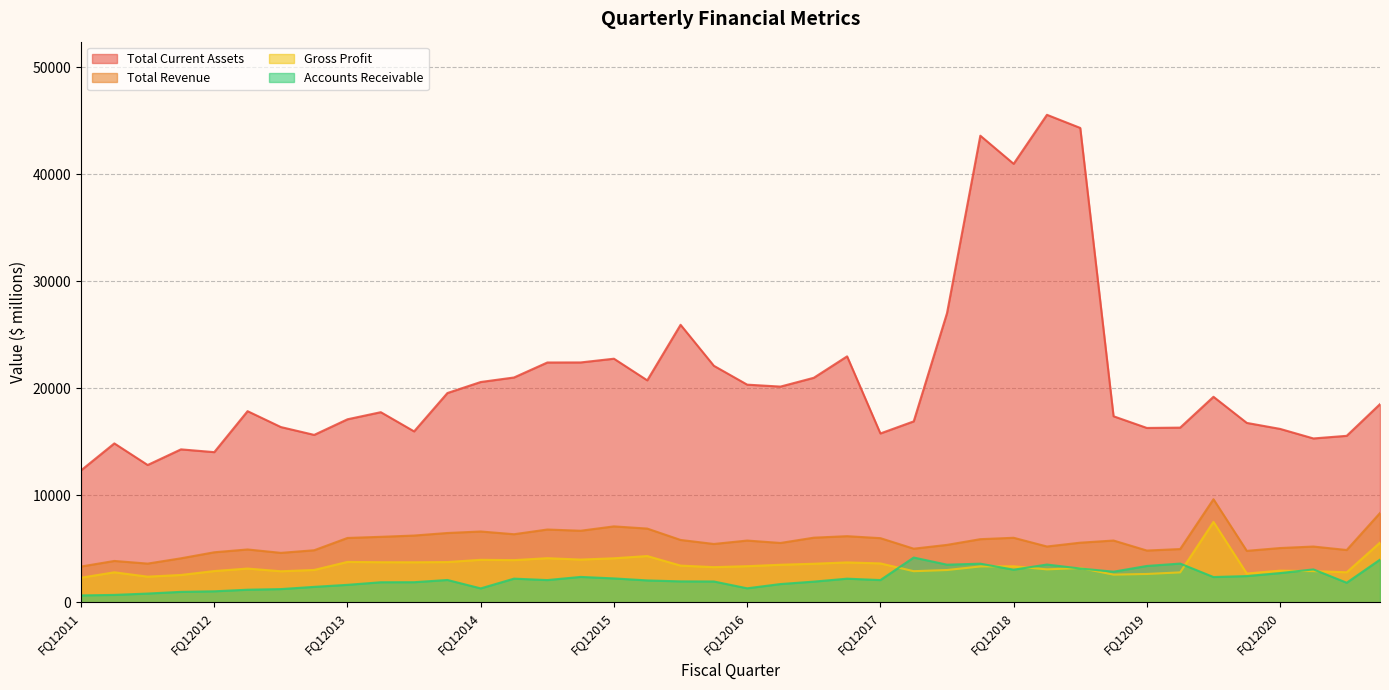

What is the highest value of the Accounts Receivable series?

4189